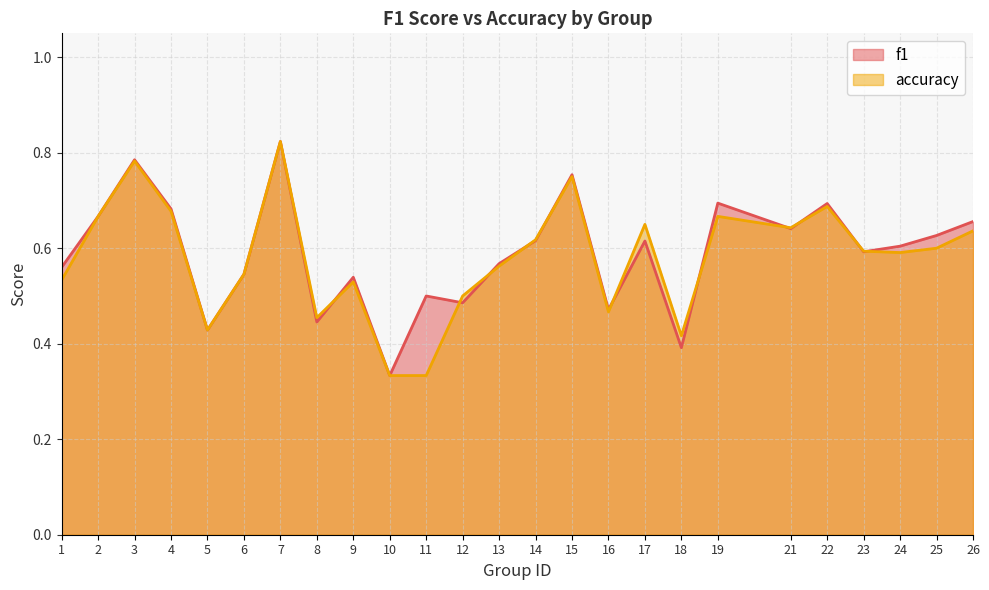

What is the sum of the accuracy values at 5 and 8?

0.9